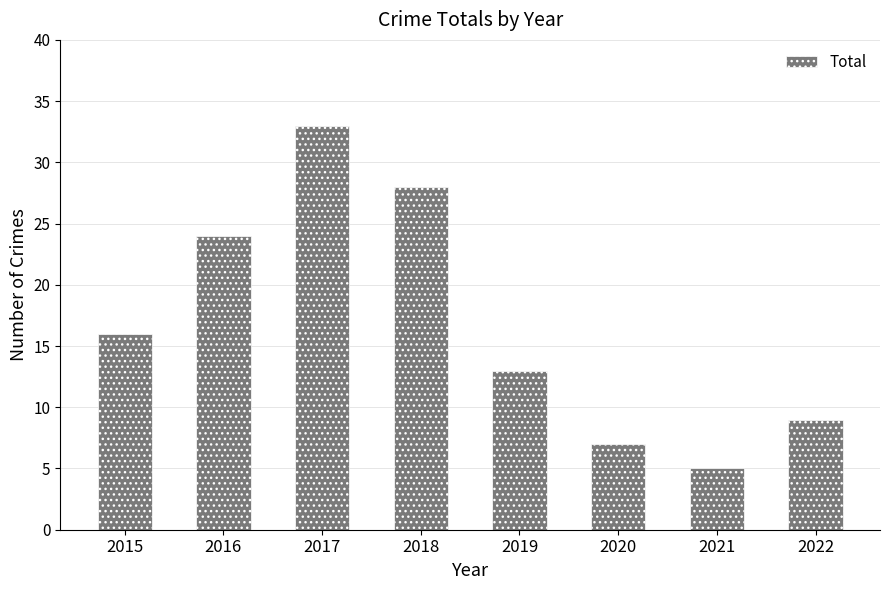

At which label is the value closest to 19?

2015